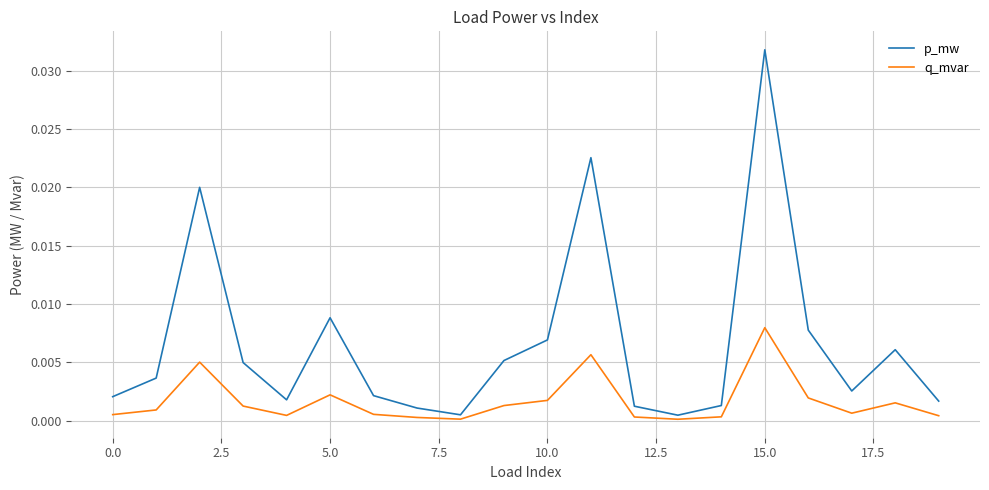

How many distinct data groups are displayed?

2